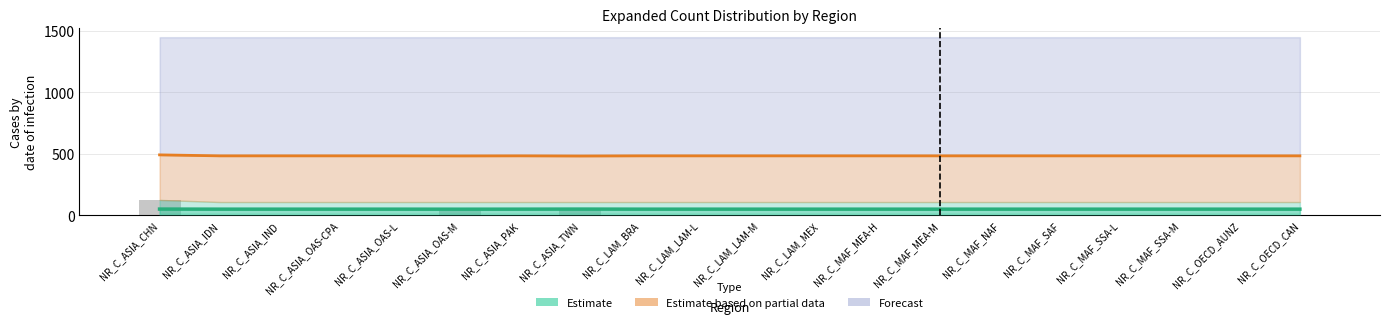

Reading left to right, what are all the values shown in this chart?

expanded_50: 49.6	49.0	49.0	49.0	49.0	48.7	49.0	49.6	49.0	49.0	49.0	49.0	49.0	49.0	49.0	49.0	49.0	49.0	49.0	49.0
expanded_95: 490.0	482.1	482.1	482.1	482.1	481.4	482.1	480.7	482.1	482.1	482.1	482.1	482.1	482.1	482.1	482.1	482.1	482.1	482.1	482.1
original_db_count: 120.0	0.0	0.0	0.0	0.0	30.0	0.0	60.0	0.0	0.0	0.0	0.0	0.0	0.0	0.0	0.0	0.0	0.0	0.0	0.0